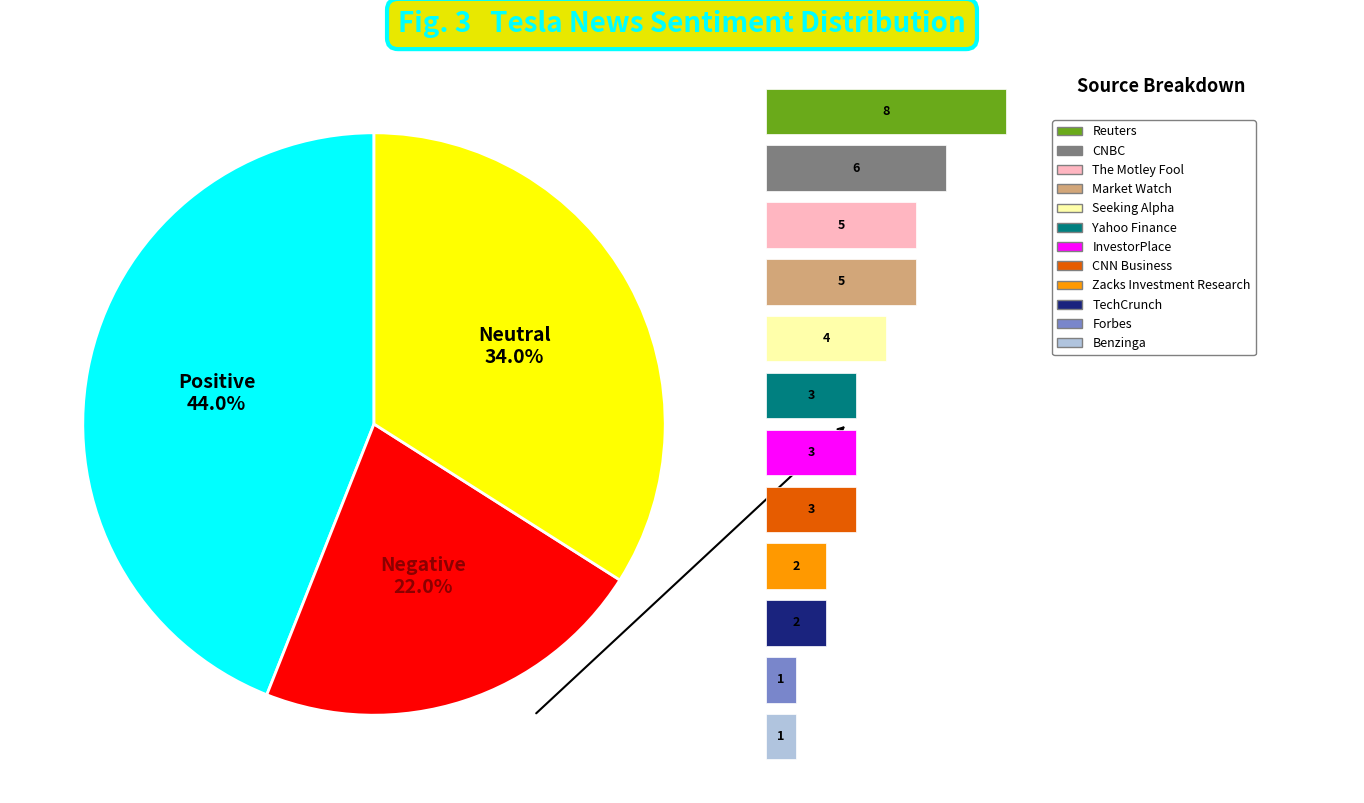

To the nearest percent, what is the difference between the largest and smallest slice percentages?

22%